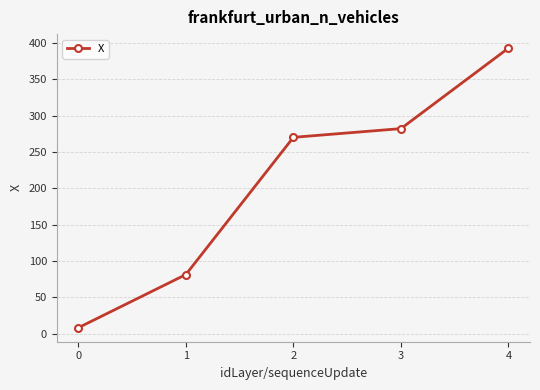

True or false: the data shows 125.4 at 1.

False